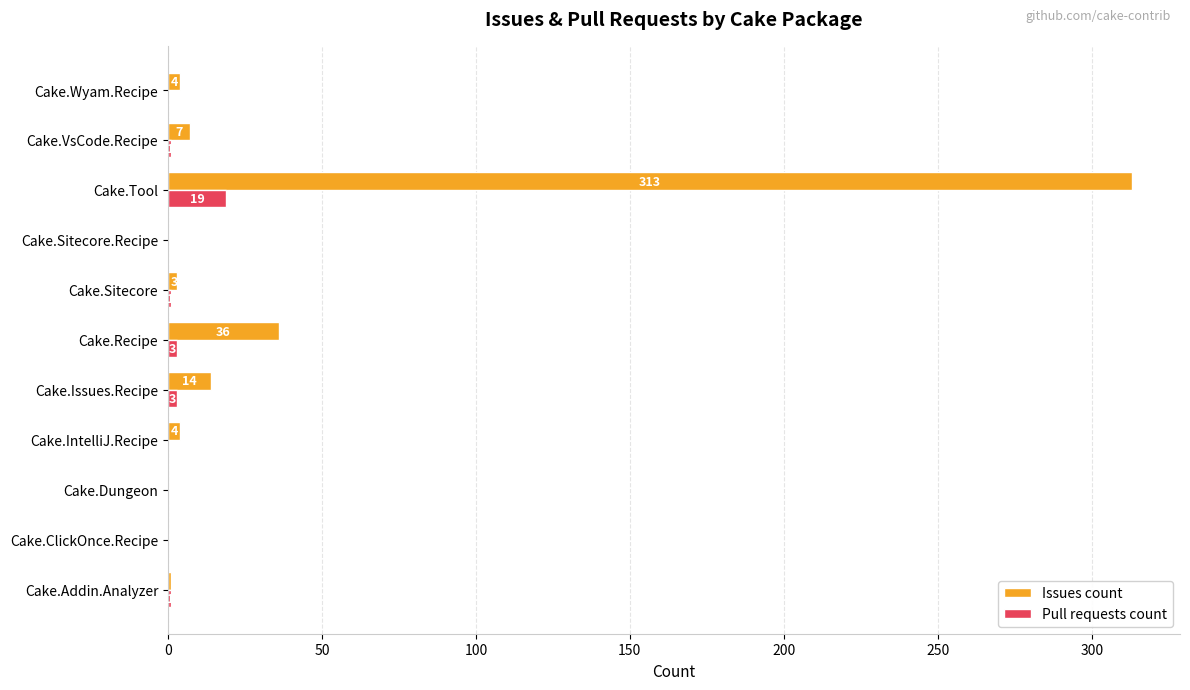

Which category has the highest value in the Issues count series?

Cake.Tool